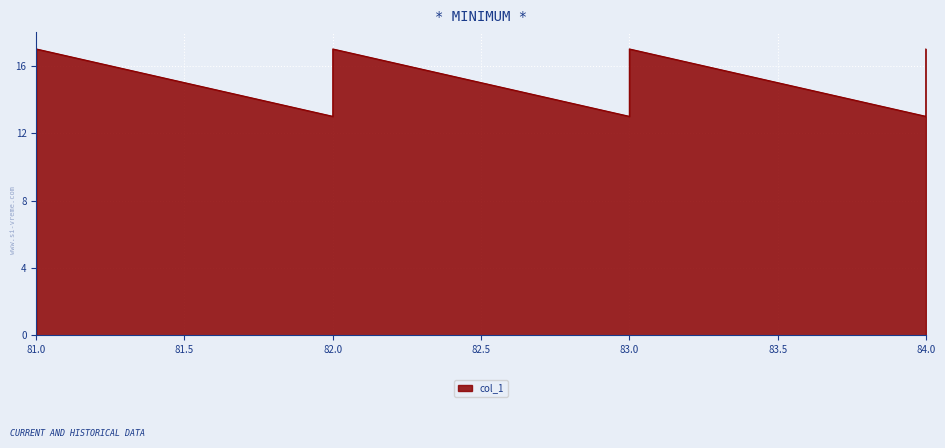

True or false: the data shows 7 at 81.

False